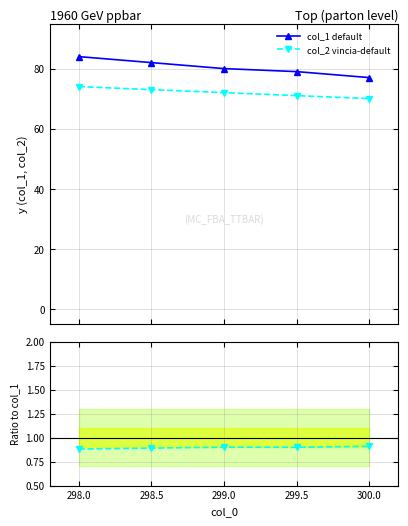

True or false: col_1 default and col_2/col_1 ratio intersect in this chart.

False